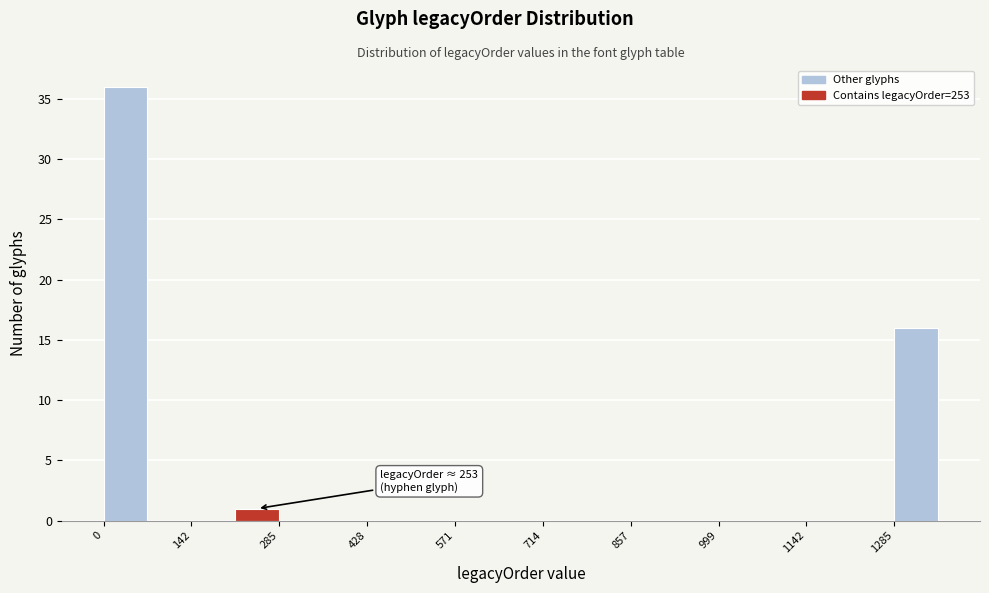

Around what value on the x-axis is the tallest bar? Give the approximate position of its centre, as read against the axis.

40